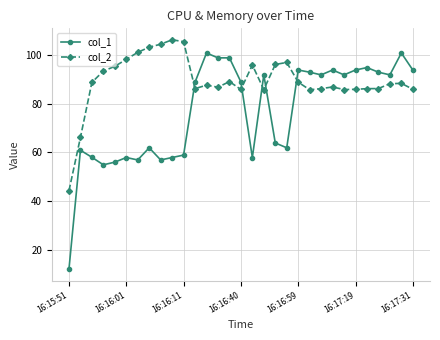

What is the value of the col_2 point at the 18th from the left?

85.9